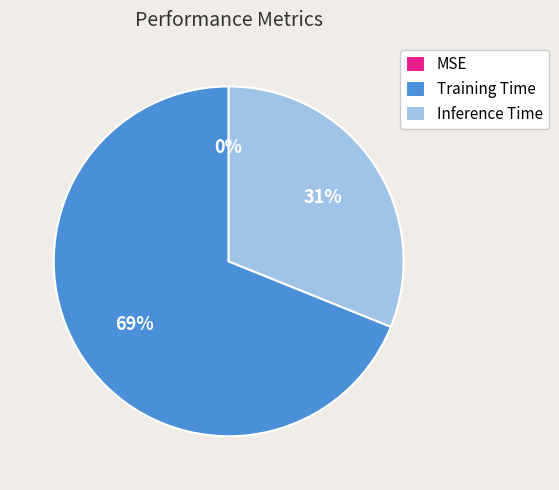

Is it true that Training Time is 84% of the pie?

False